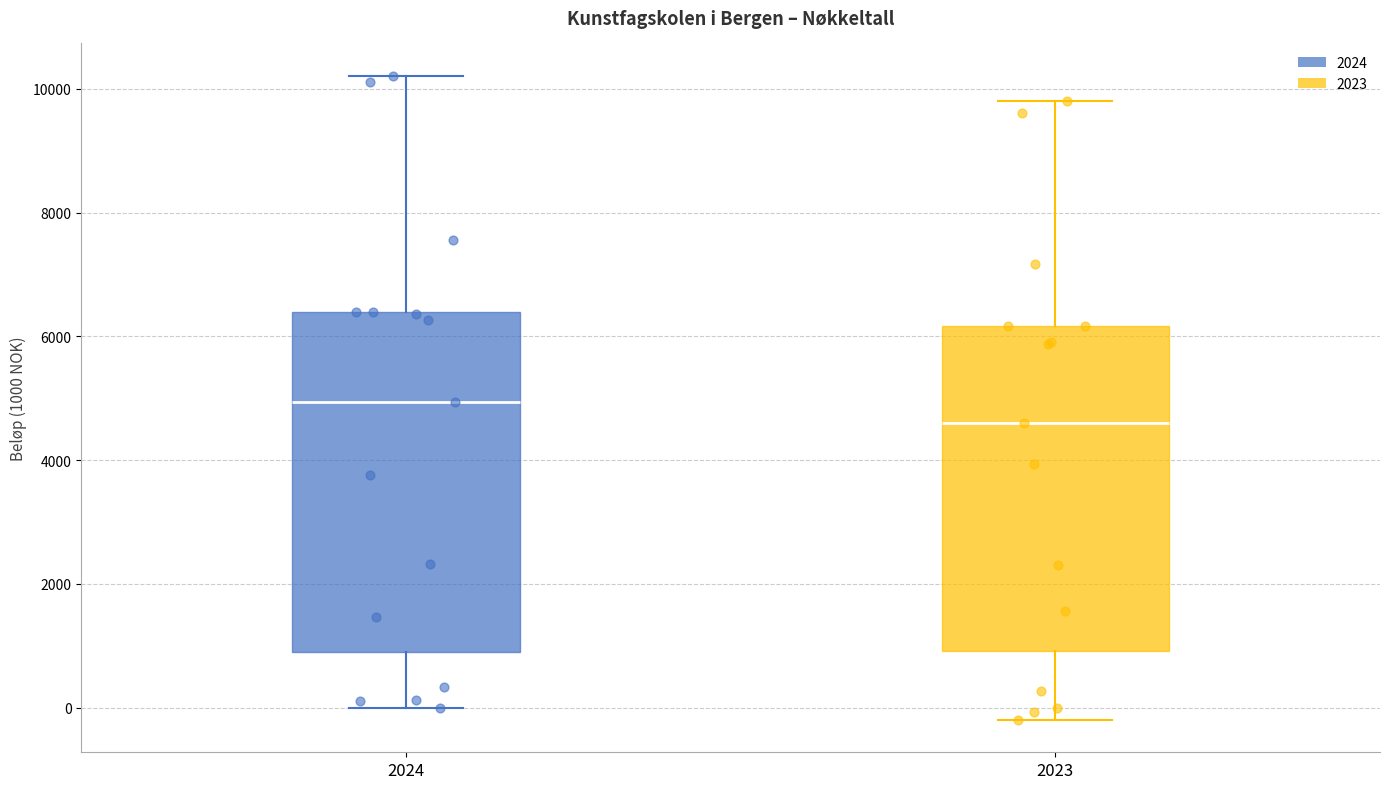

Where does the lower whisker of the box at x = 2024 end on the y-axis? The values are not printed on the chart, so give them approximately, as read against the axis.

0